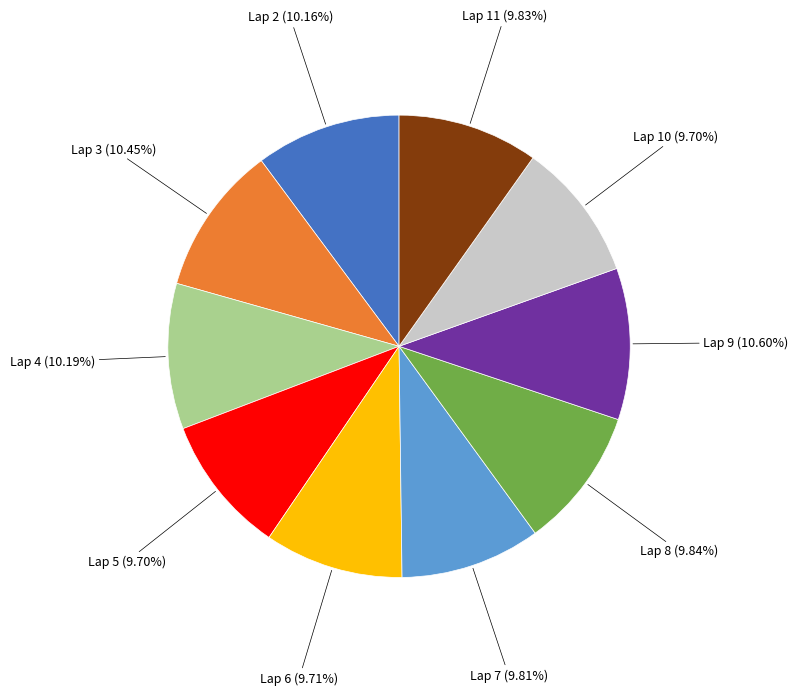

How many slices are in this pie chart?

10